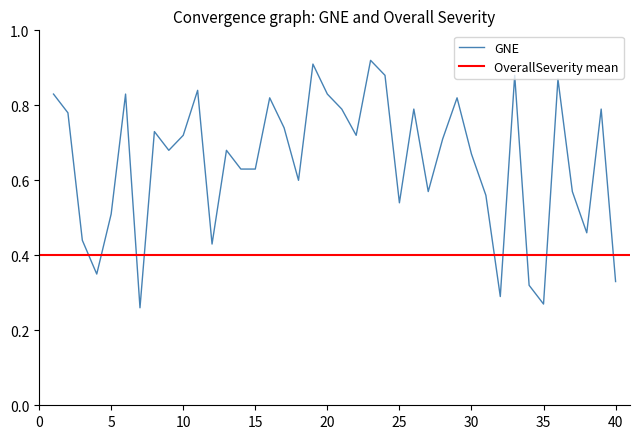

The chart shows a value of 0.6 at 31. True or false?

True